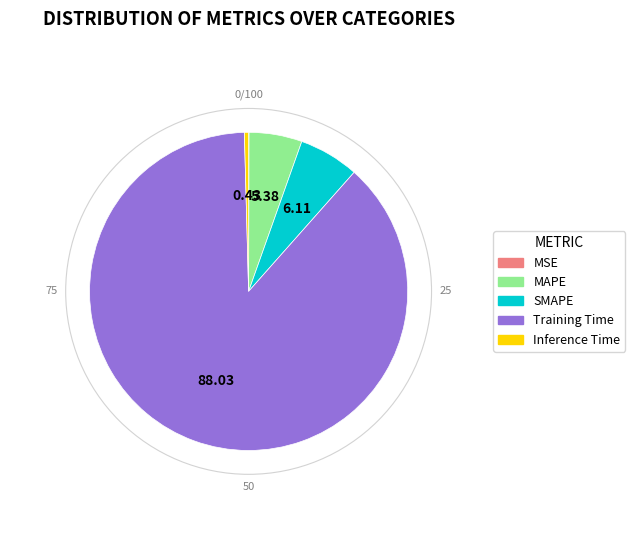

Which slice is the largest?

Training Time